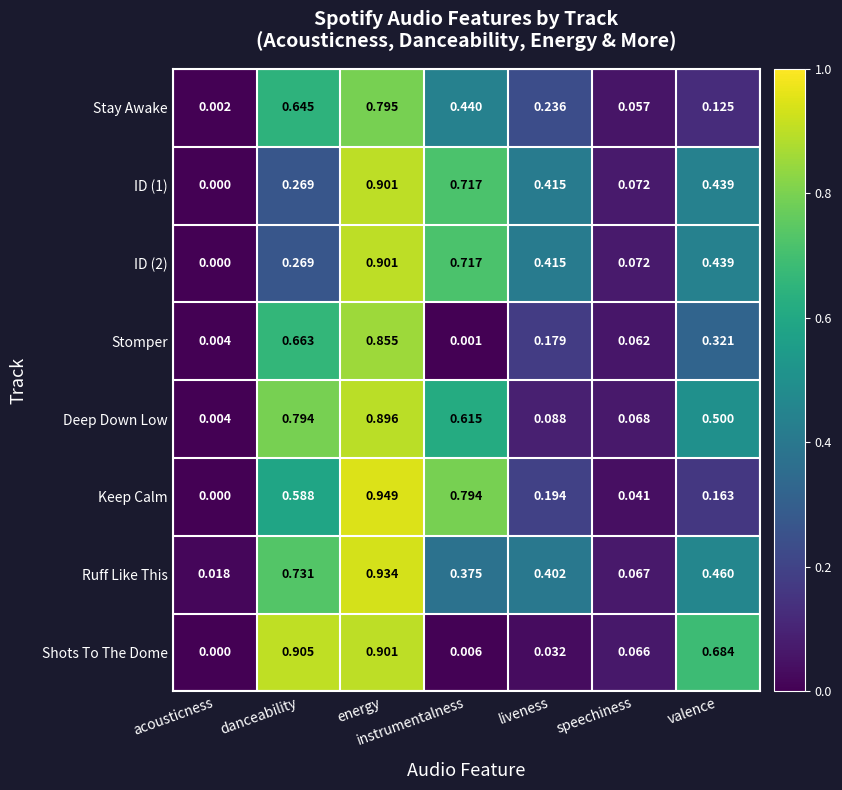

At which category is the sum across all series the highest?

energy